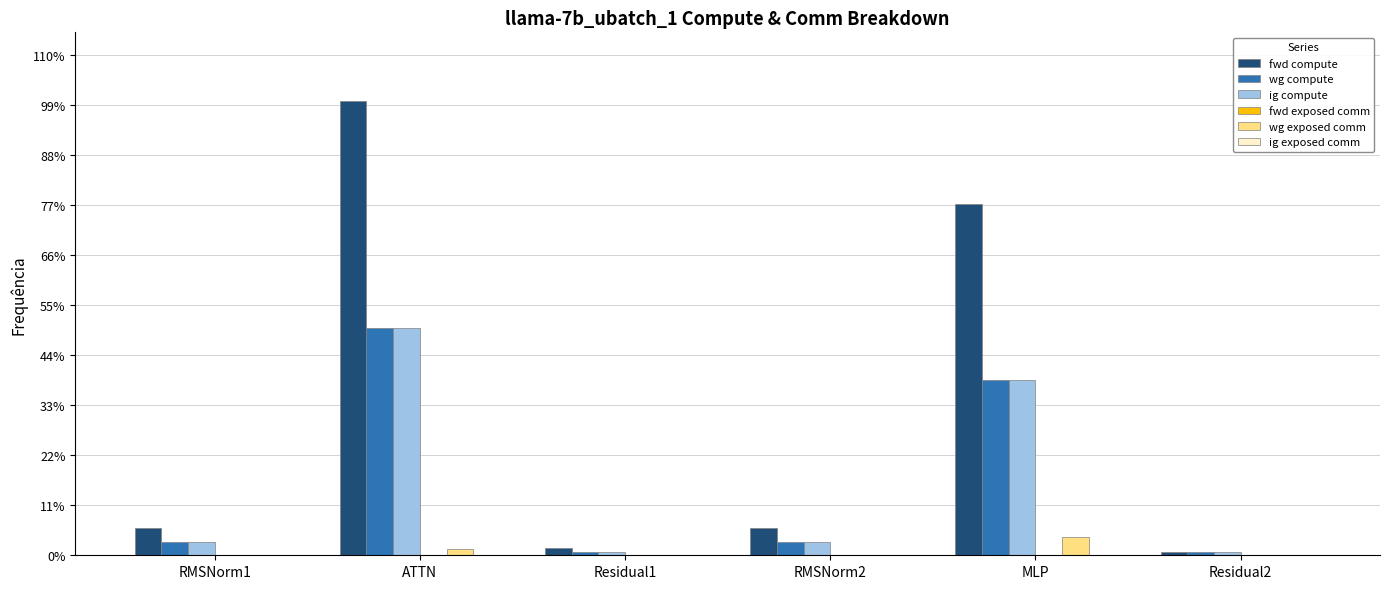

Reading left to right, transcribe all the data shown in this chart.

fwd compute: 5985.3	100682.8	1626.1	5985.3	77735.9	813.1
wg compute: 2992.6	50341.4	813.1	2992.6	38868.0	813.1
ig compute: 2992.6	50341.4	813.1	2992.6	38868.0	813.1
fwd exposed comm: 0.0	0.0	0.0	0.0	0.0	0.0
wg exposed comm: 0.0	1317.4	0.0	0.0	4118.4	0.0
ig exposed comm: 0.0	0.0	0.0	0.0	0.0	0.0